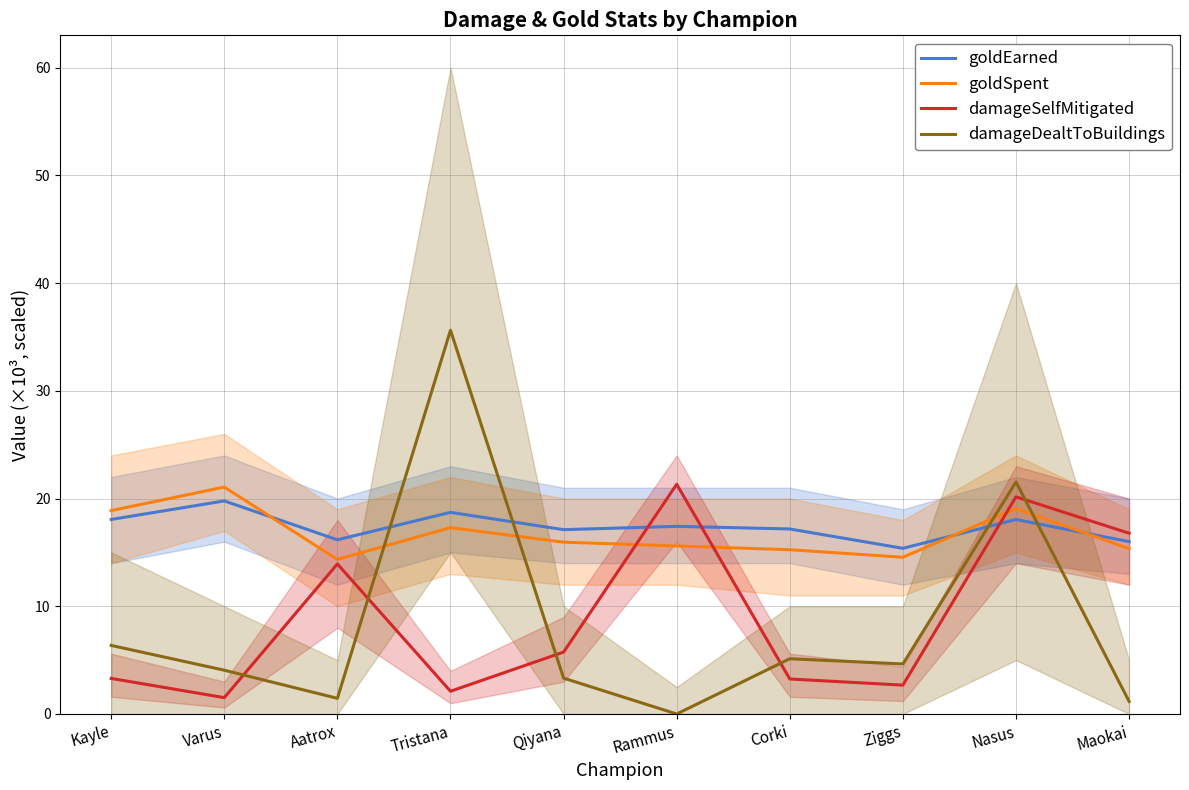

What is the label of the 5th point from the right?

Rammus